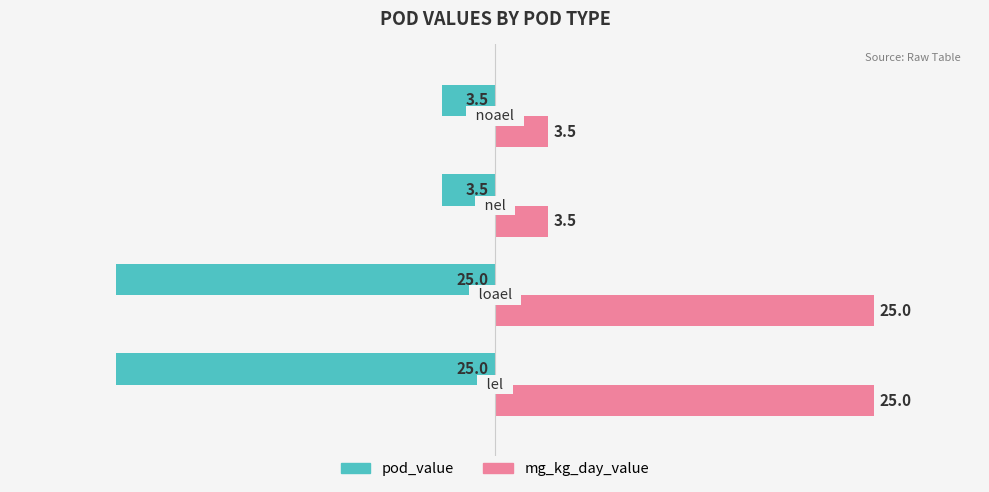

What is the difference between the second highest and minimum values in the pod_value series?

21.5